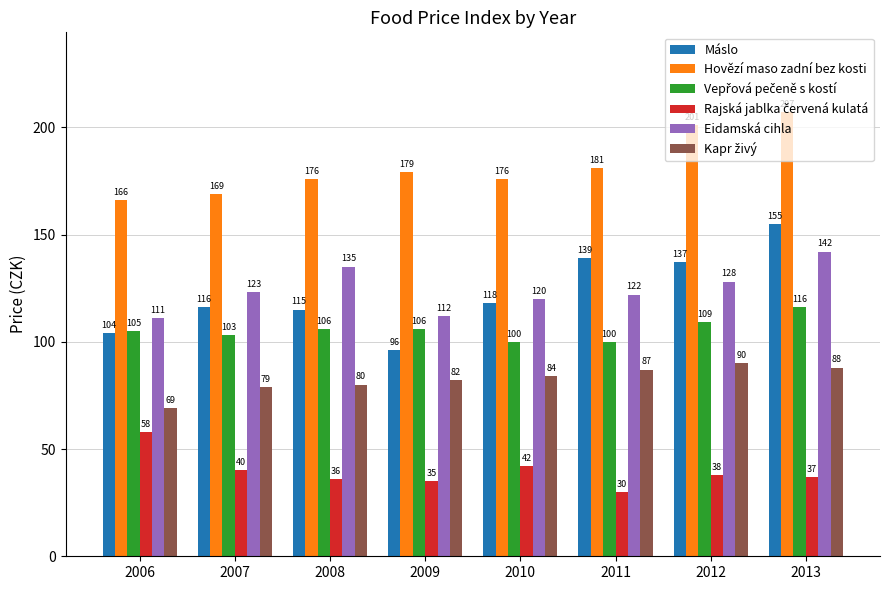

List the labels in order of Eidamská cihla value, largest first.

2013, 2008, 2012, 2007, 2011, 2010, 2009, 2006